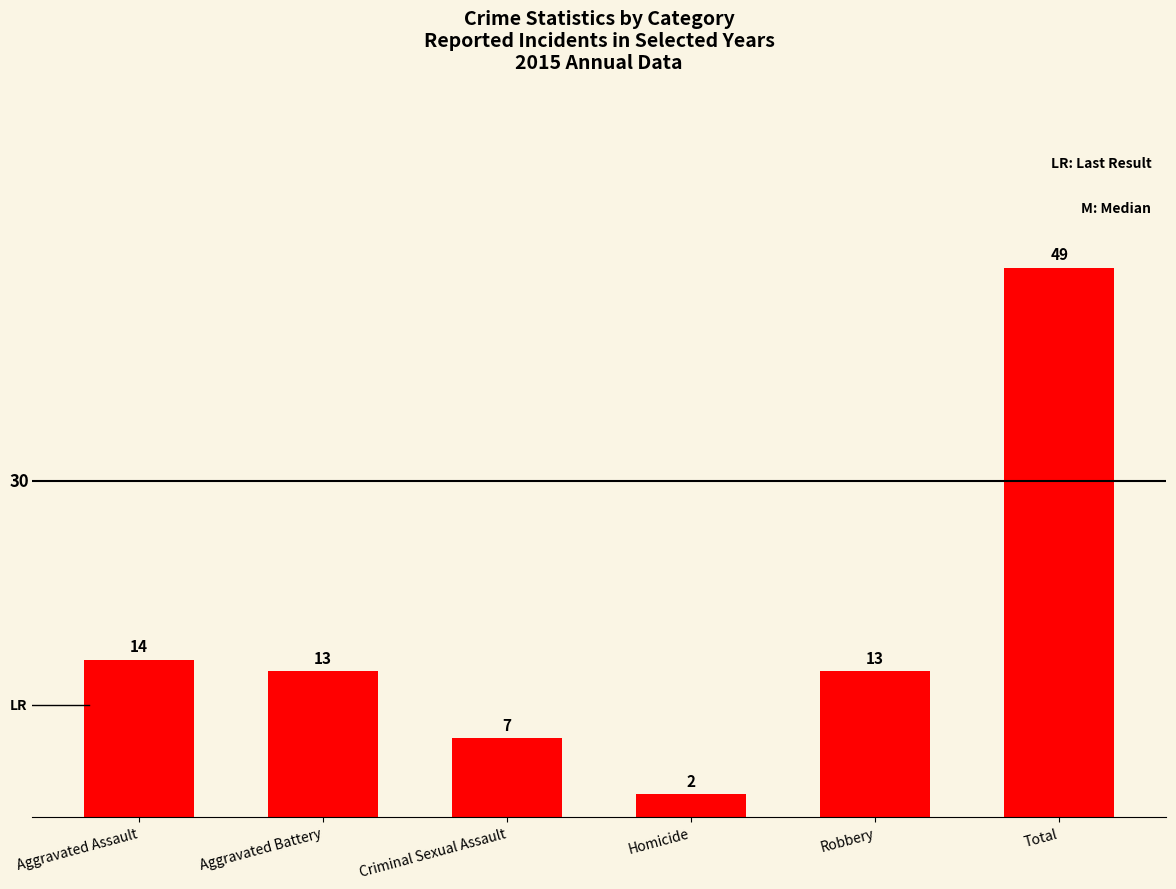

Which has a higher value, Homicide or Aggravated Assault?

Aggravated Assault